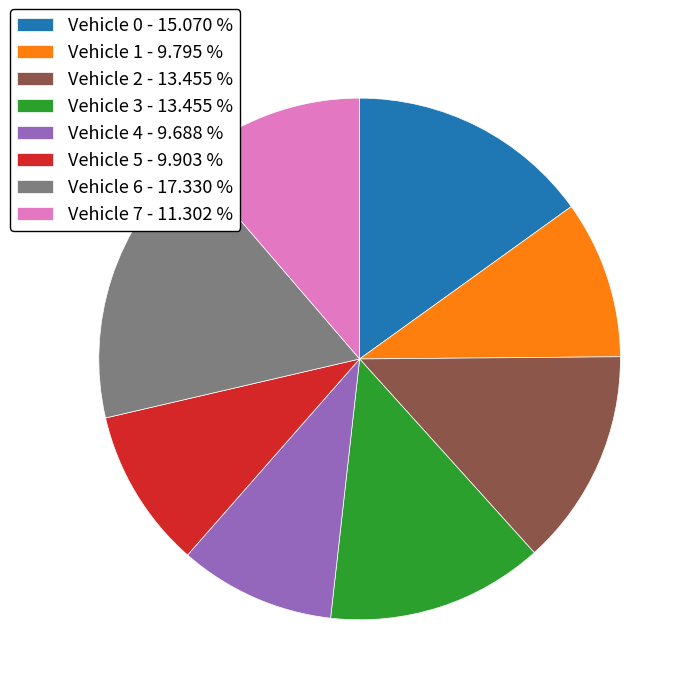

The Vehicle 4 slice represents 1% of the pie. True or false?

False